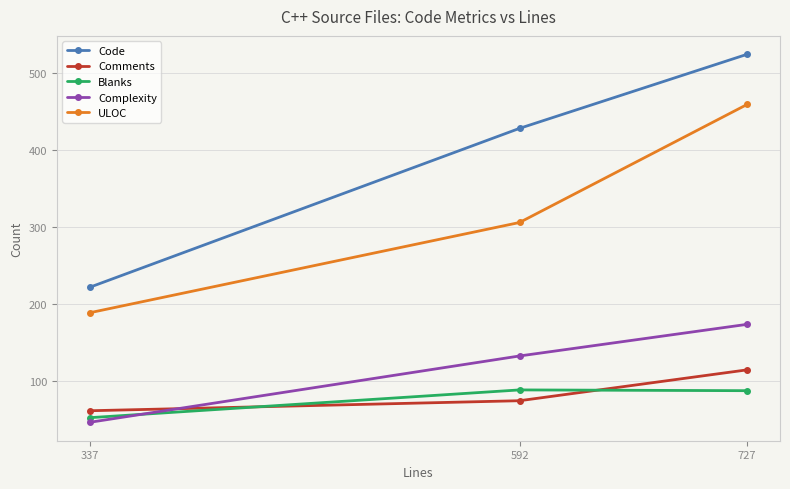

The value of ULOC at 337 is 40. True or false?

False